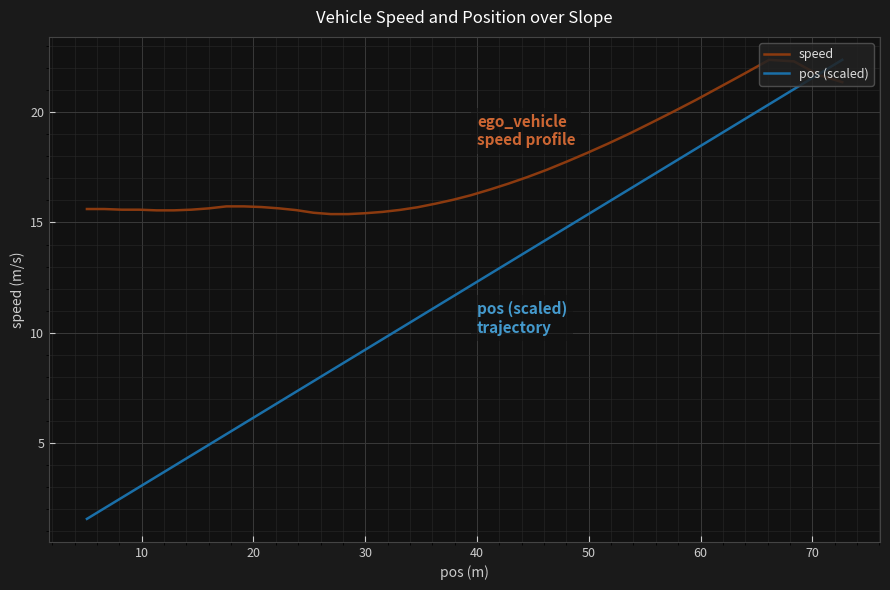

What is the average value of the speed series?

17.3